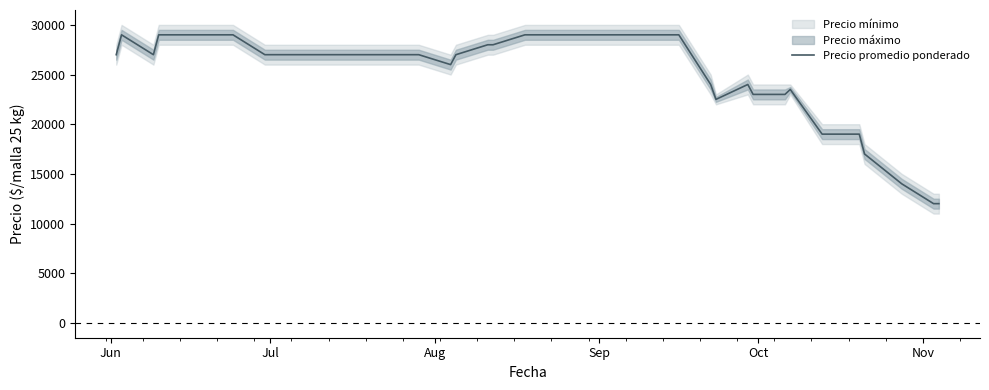

What is the greatest value displayed?

29000